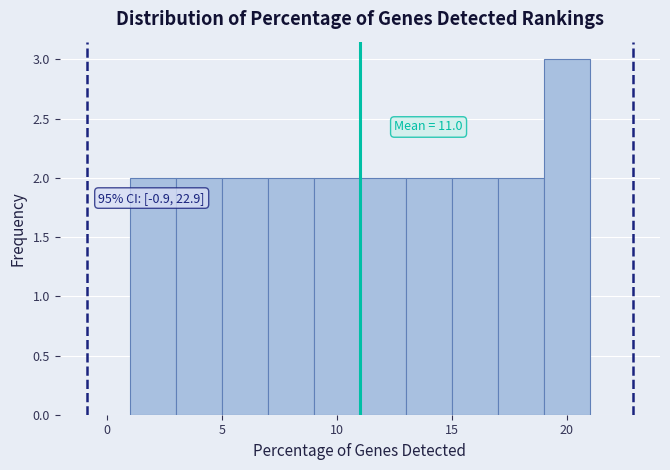

Over which range of the x-axis is the bar tallest?

19 to 21